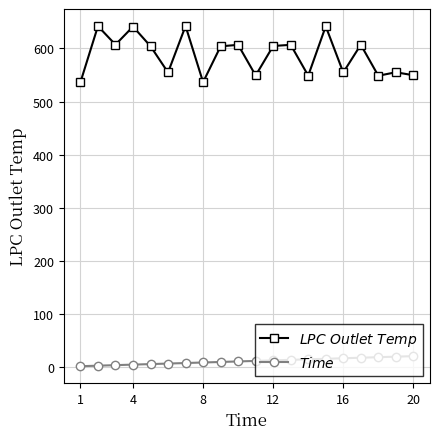

What is the maximum value shown in the chart?

642.4